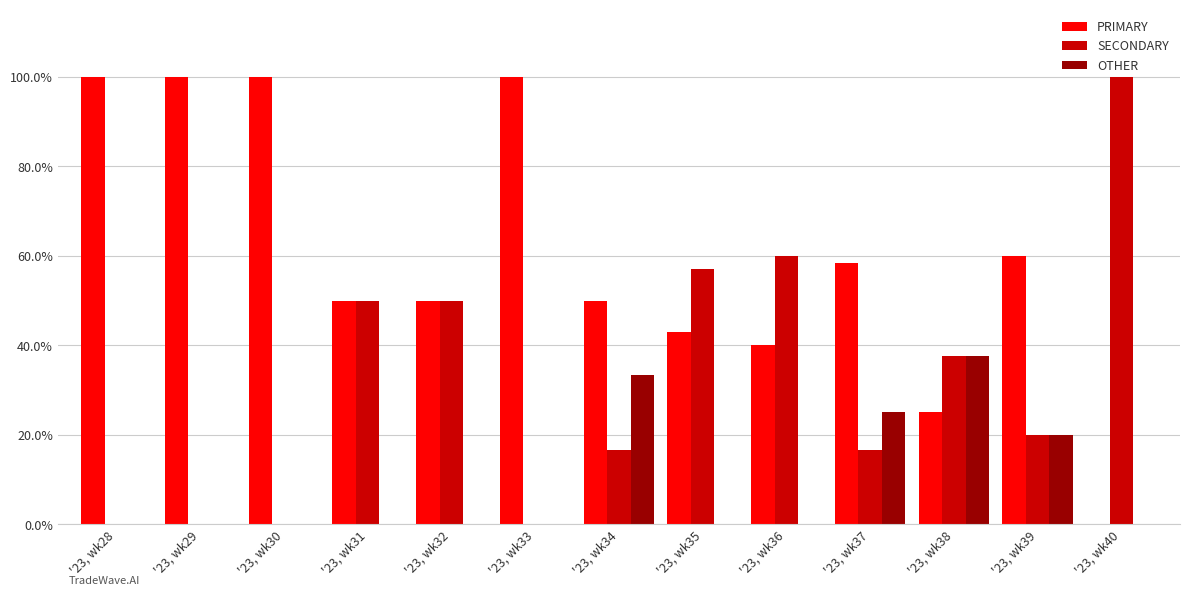

What is the difference between the OTHER values at '23, wk39 and '23, wk31?

20.0